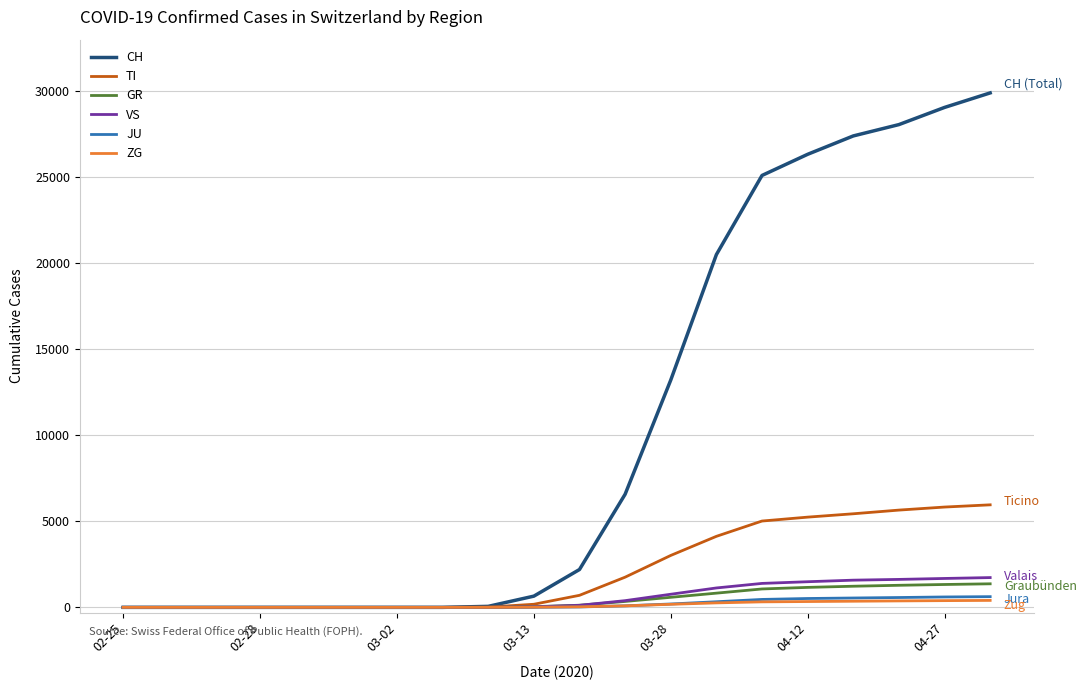

Does the chart display data point markers on the line(s)?

No